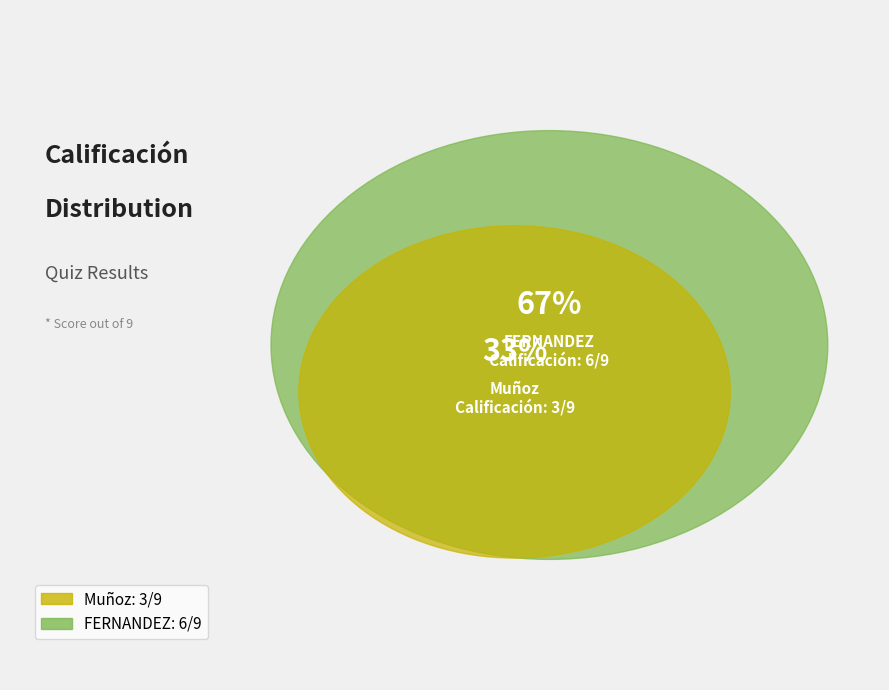

Which has a higher value, Muñoz or FERNANDEZ?

FERNANDEZ